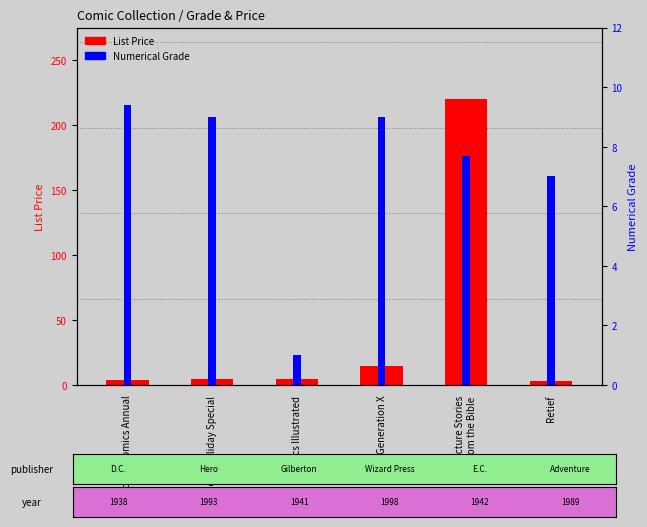

List the labels in order of value, largest first.

Picture Stories
from the Bible, Generation X, Bone Holiday Special, Classics Illustrated, Action Comics Annual, Retief